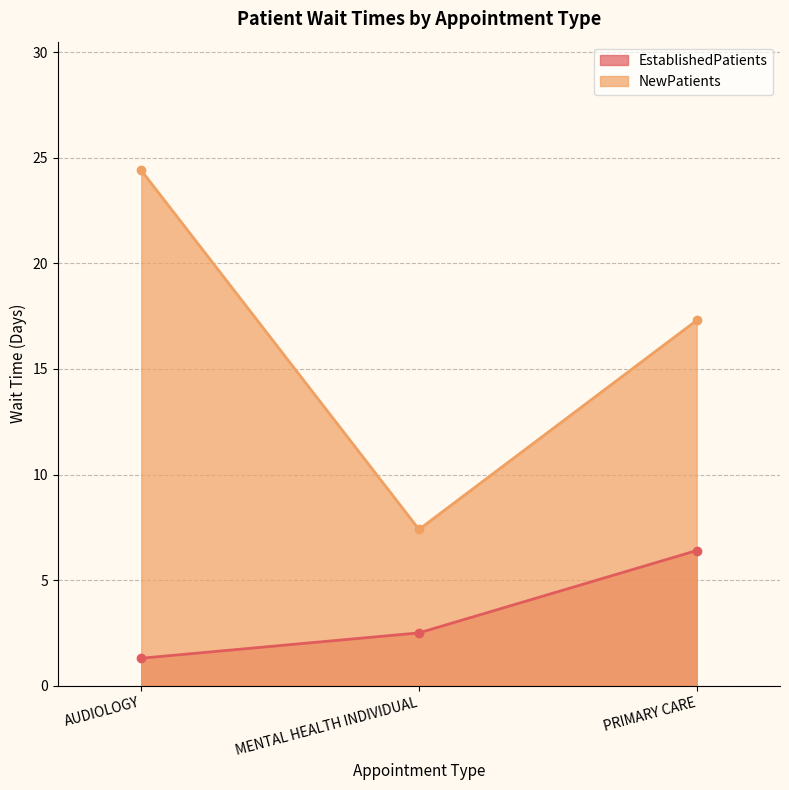

Is it true that EstablishedPatients equals 1.3 at AUDIOLOGY?

True